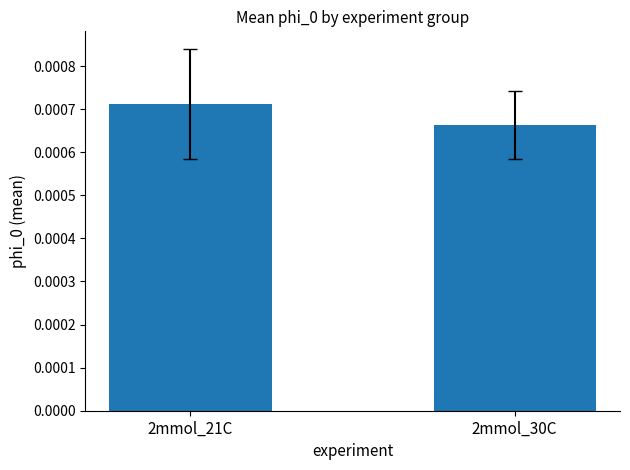

Which label corresponds to the smallest value in the chart?

2mmol_30C